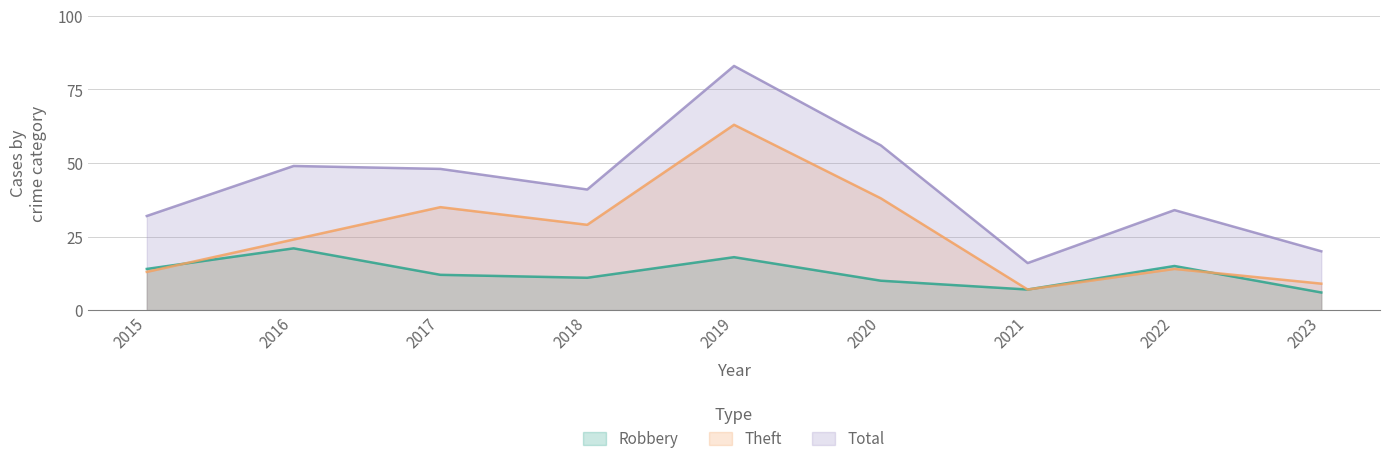

Reading left to right, list all the values displayed in this chart.

Robbery: 14	21	12	11	18	10	7	15	6
Theft: 13	24	35	29	63	38	7	14	9
Total: 32	49	48	41	83	56	16	34	20